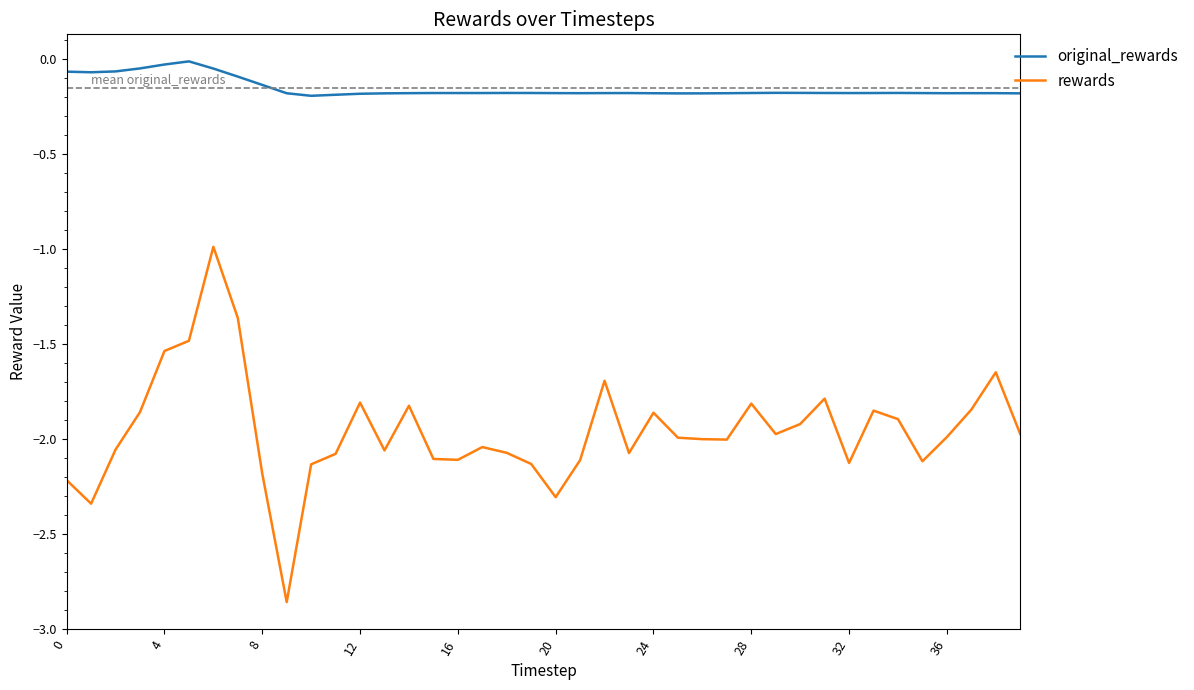

List the series in order of their overall mean, highest first.

original_rewards, rewards